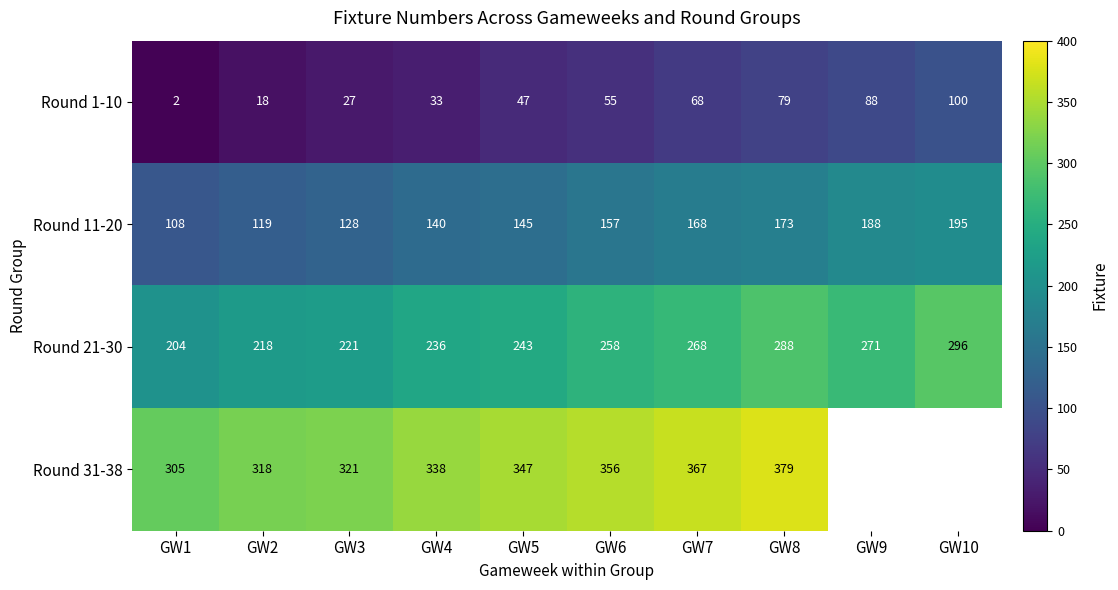

At GW6, list the series in order from smallest to largest.

Round 1-10, Round 11-20, Round 21-30, Round 31-38